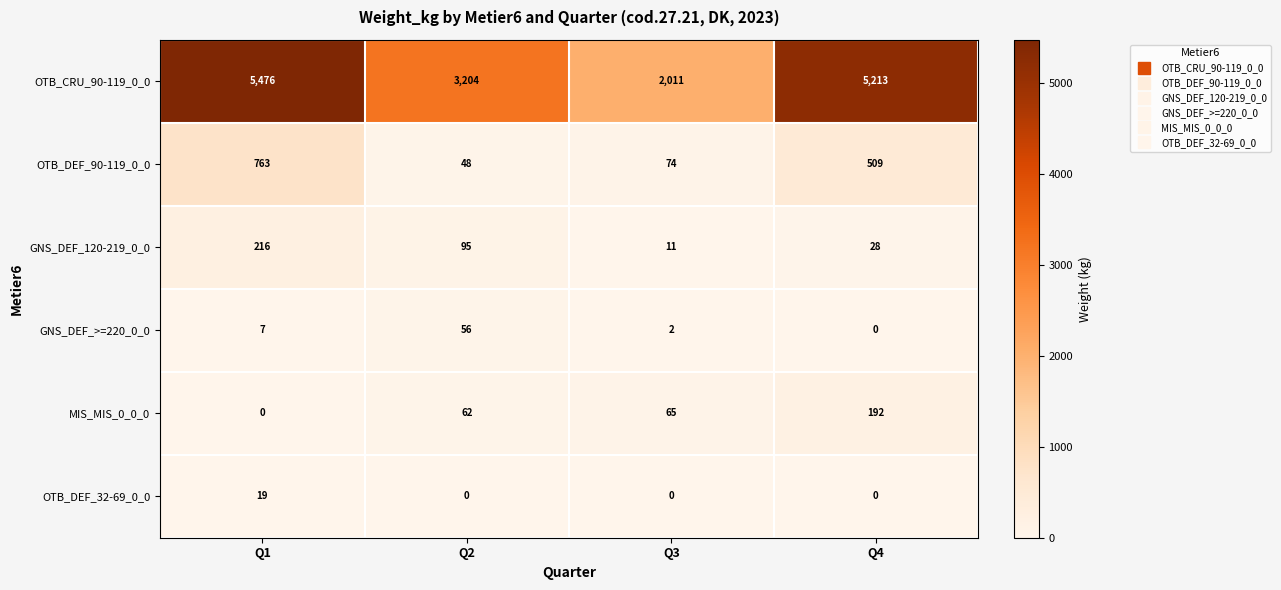

What is the sum of the GNS_DEF_>=220_0_0 values at Q3 and Q1?

9